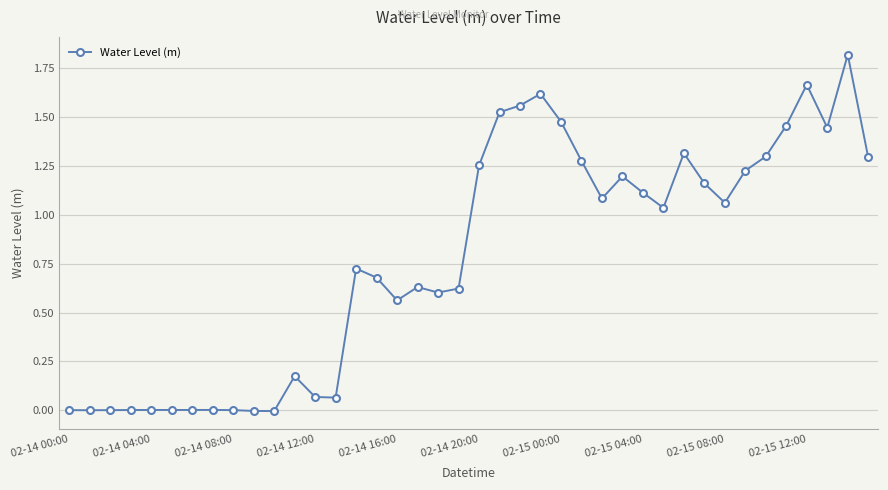

True or false: there are more than 2 points higher than both neighbors.

True